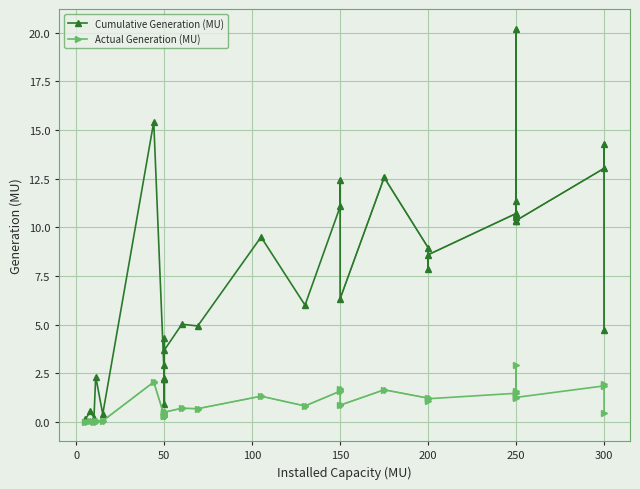

What is the value of the Cumulative Generation (MU) point at the 32nd from the left?

13.0